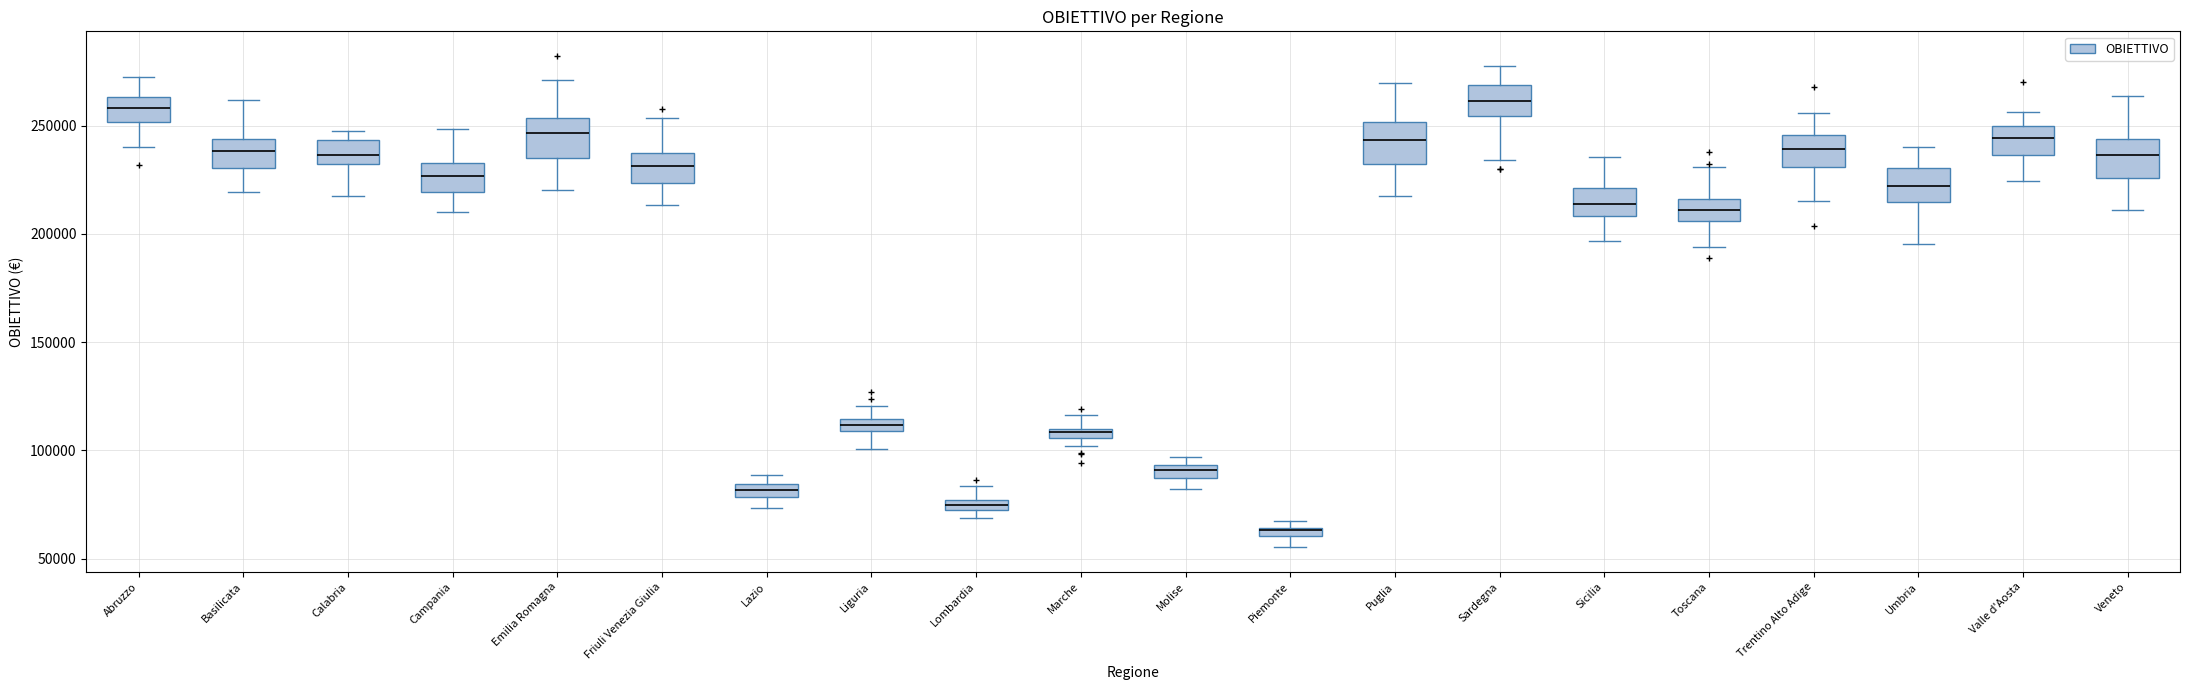

Which box's median line is the lowest?

Piemonte